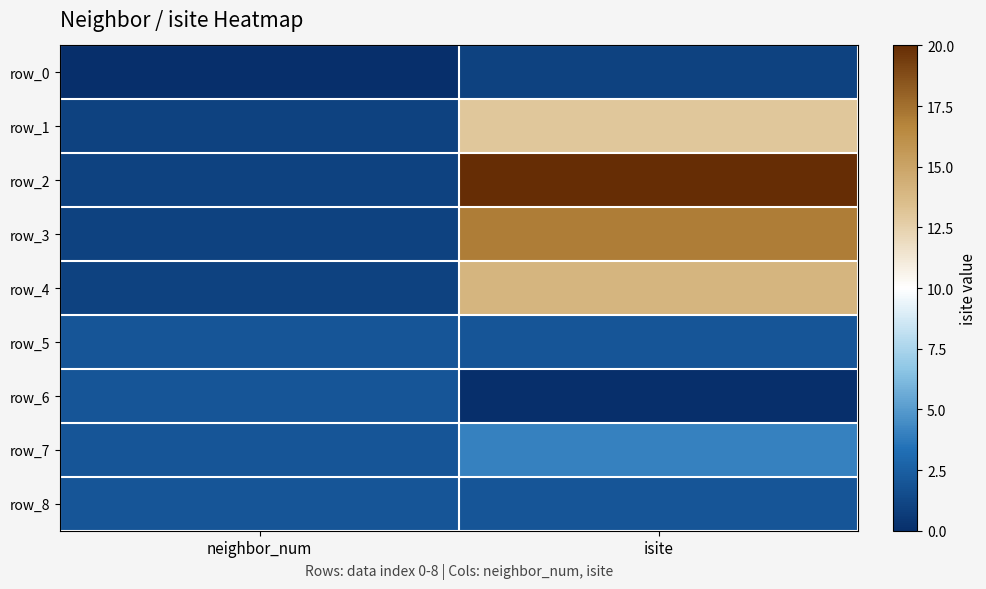

What is the total value across all series at isite?

73